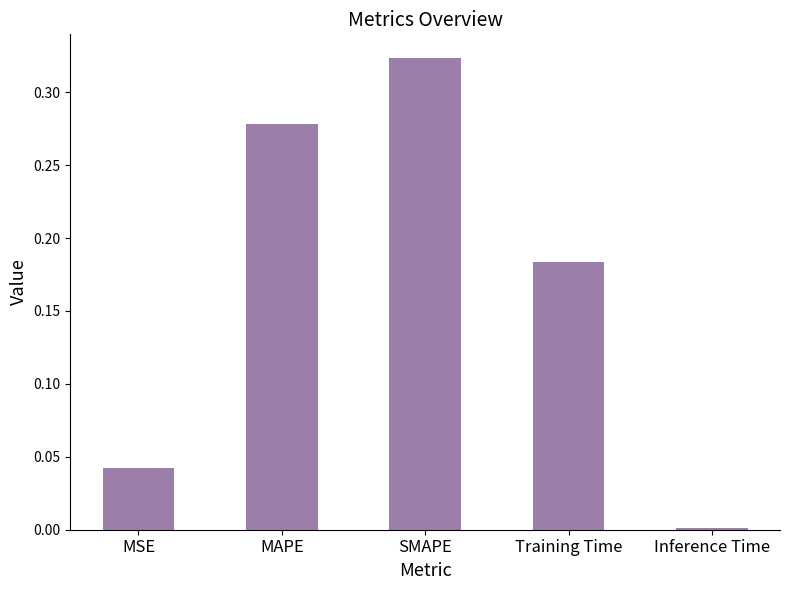

What is the difference between the values at MAPE and Training Time?

0.1